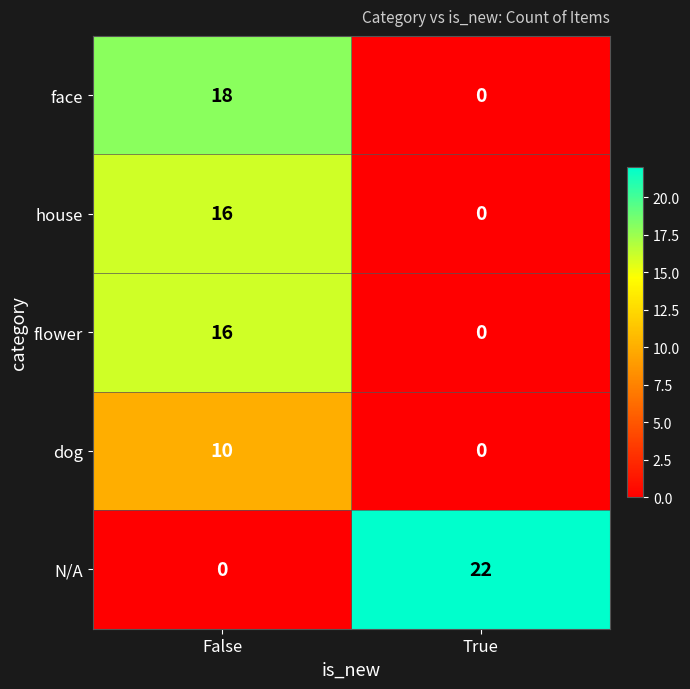

Which series has the largest total across all categories?

N/A